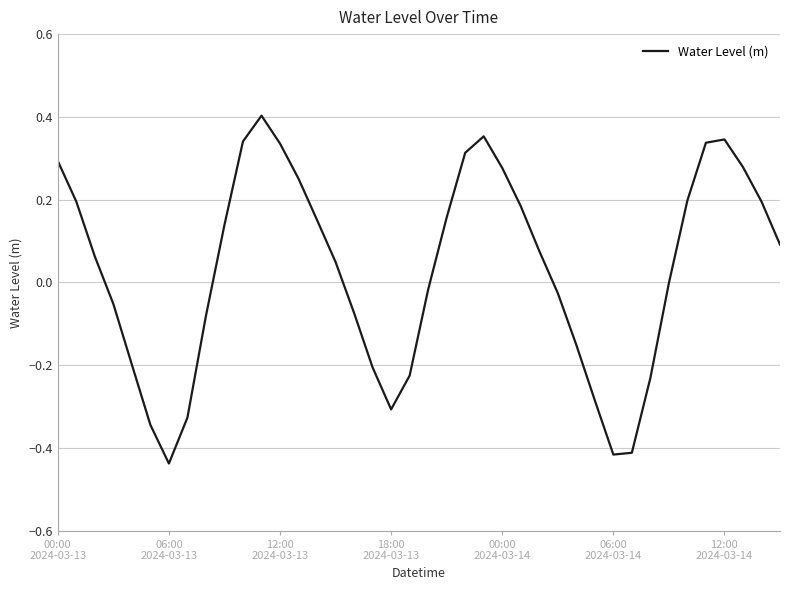

How many interior local peaks (higher than both neighbors) does the data have?

3